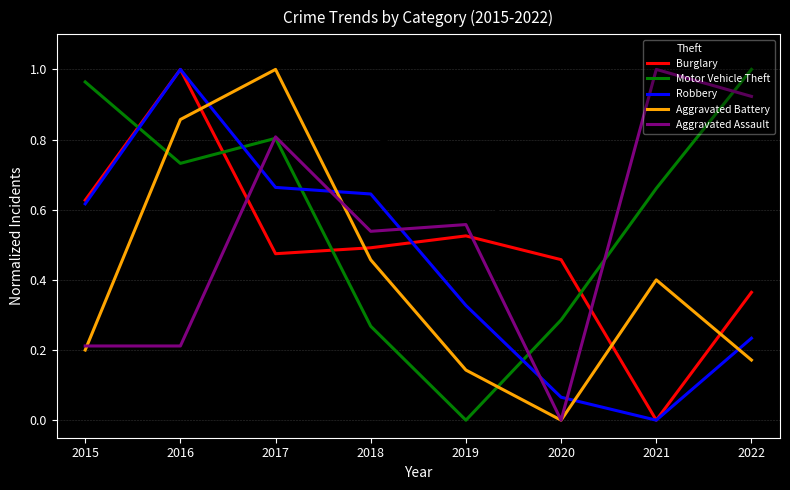

How many times do Aggravated Battery and Burglary cross each other?

4